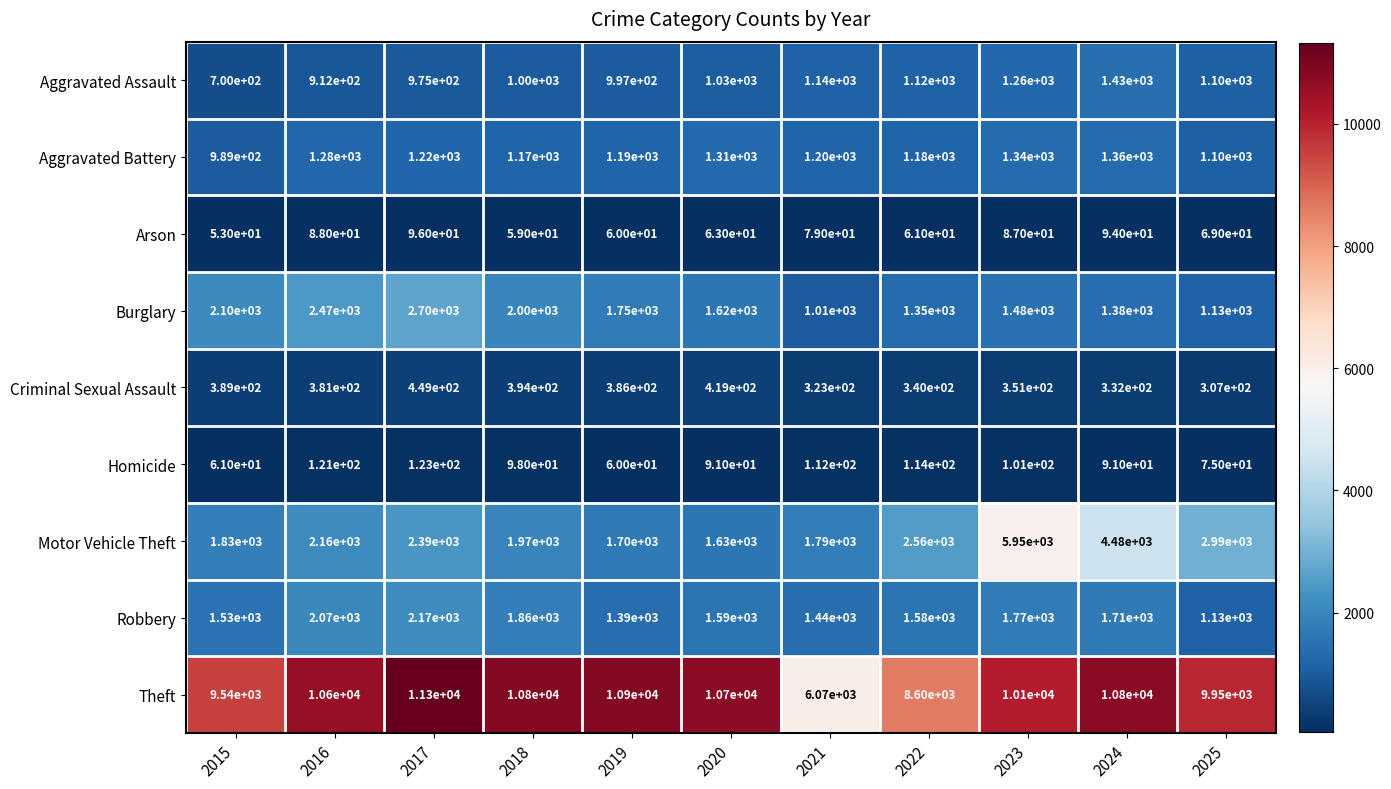

How many series are shown in this chart?

9